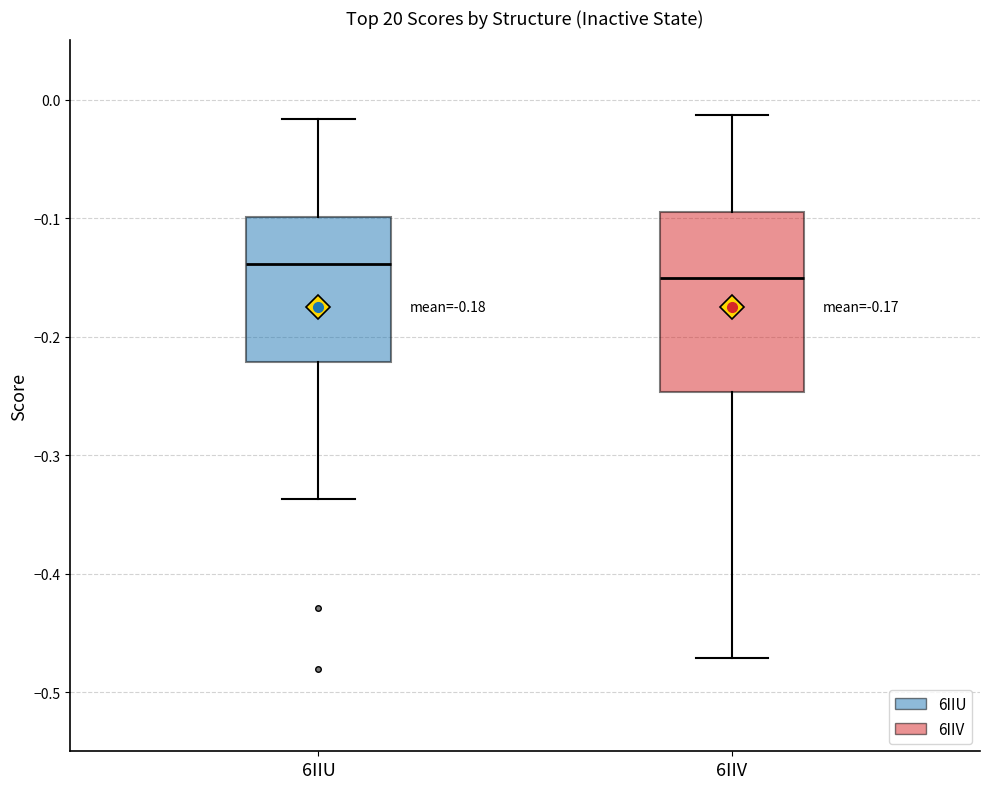

Which box is the tallest, from its lower edge to its upper edge?

6IIV